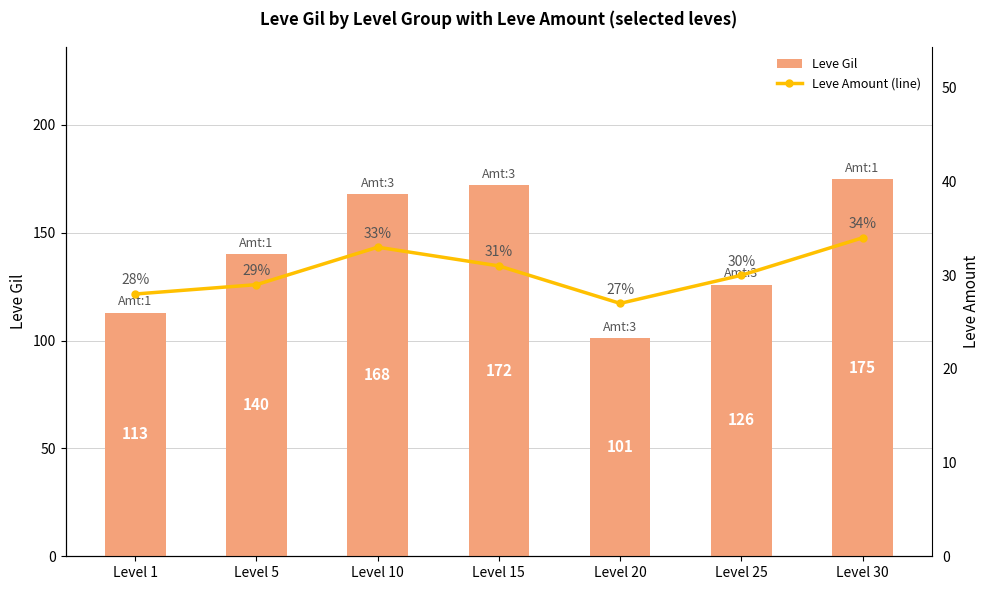

What is the total value across all series at Level 30?

209